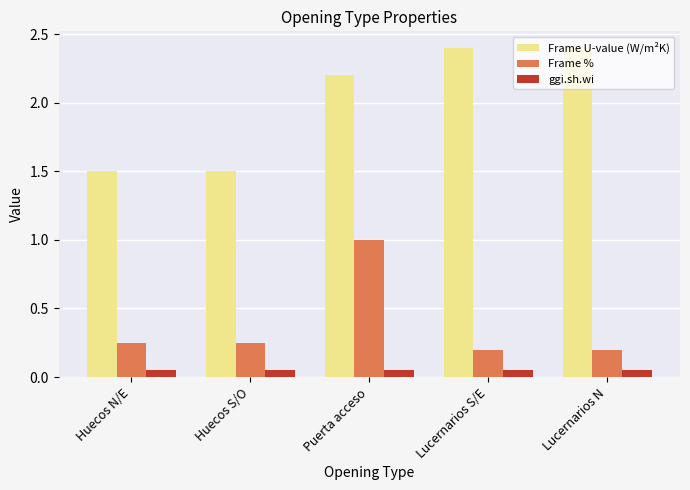

True or false: Frame U-value (W/m²K) has a value of 0.5 at Huecos N/E.

False